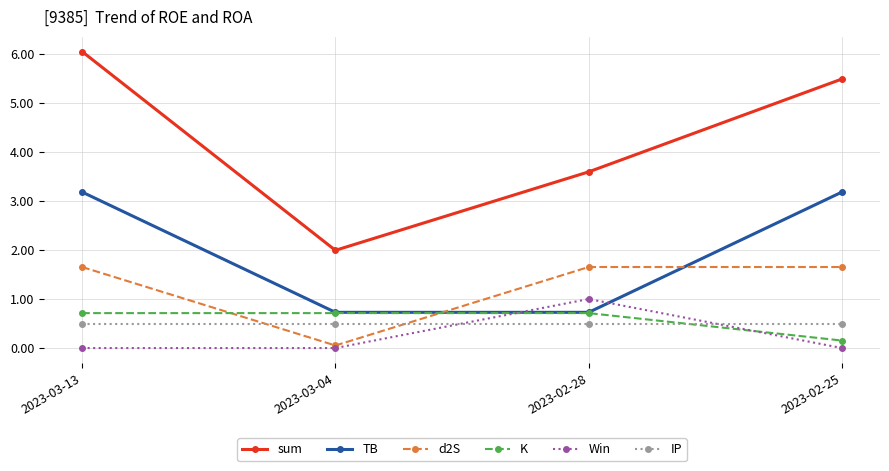

Reading left to right, transcribe all the data shown in this chart.

sum: 6.0	2.0	3.6	5.5
TB: 3.2	0.7	0.7	3.2
d2S: 1.7	0.1	1.7	1.7
K: 0.7	0.7	0.7	0.2
Win: 0.0	0.0	1.0	0.0
IP: 0.5	0.5	0.5	0.5